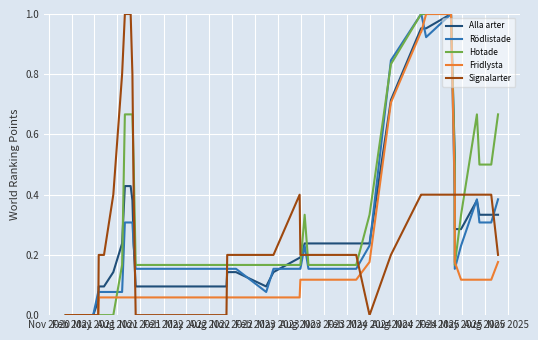

Which series has the largest total across all categories?

Hotade